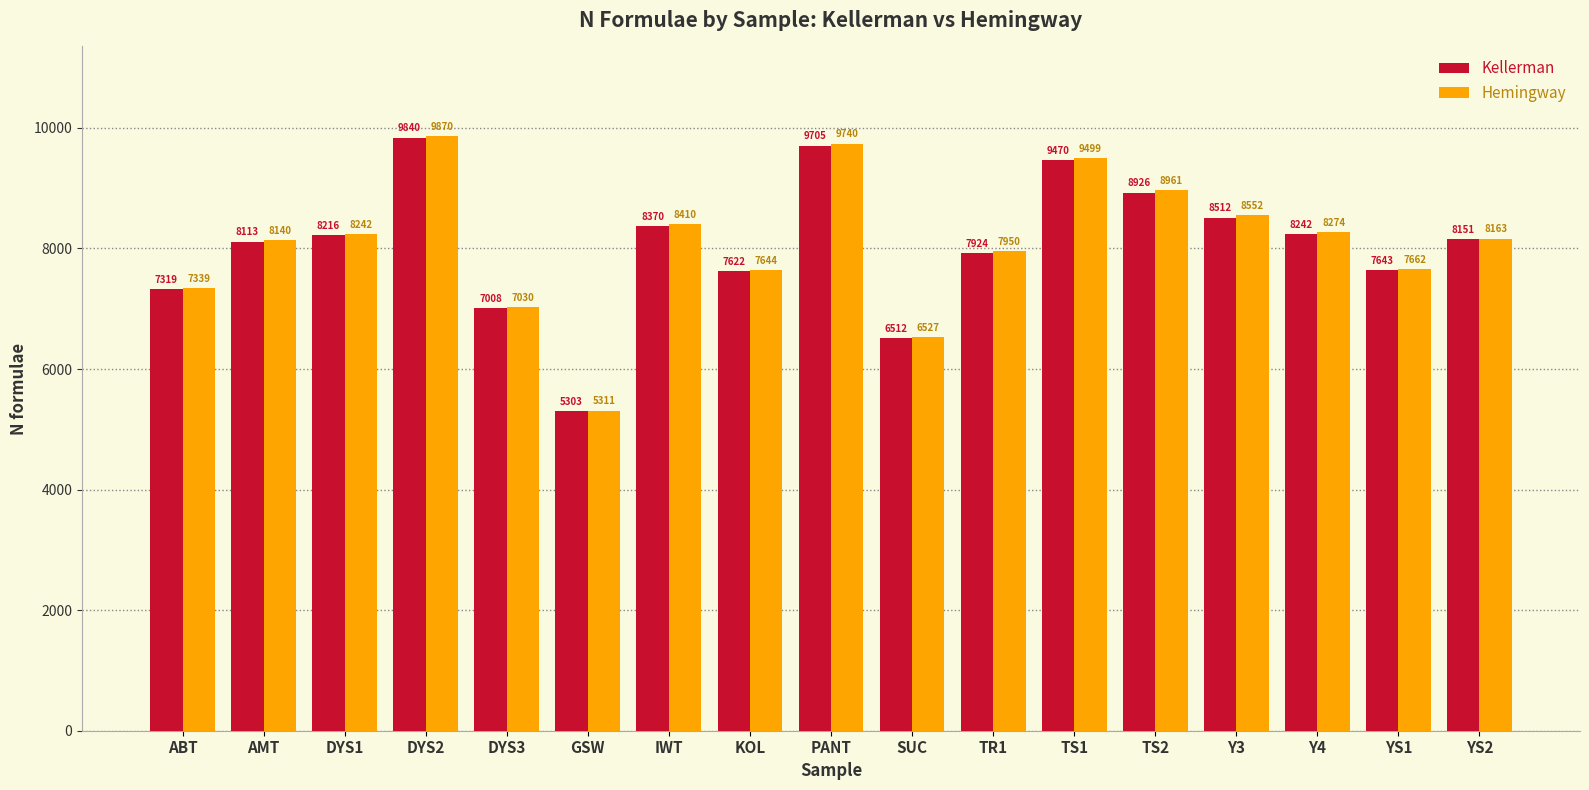

How many data points in Hemingway are less than 8163?

8